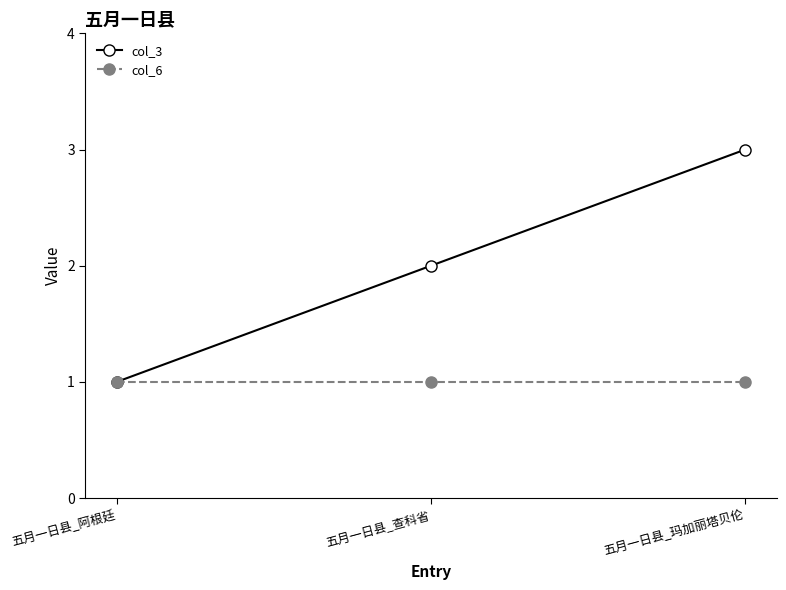

What is the label of the 1st point from the right?

五月一日县_玛加丽塔贝伦